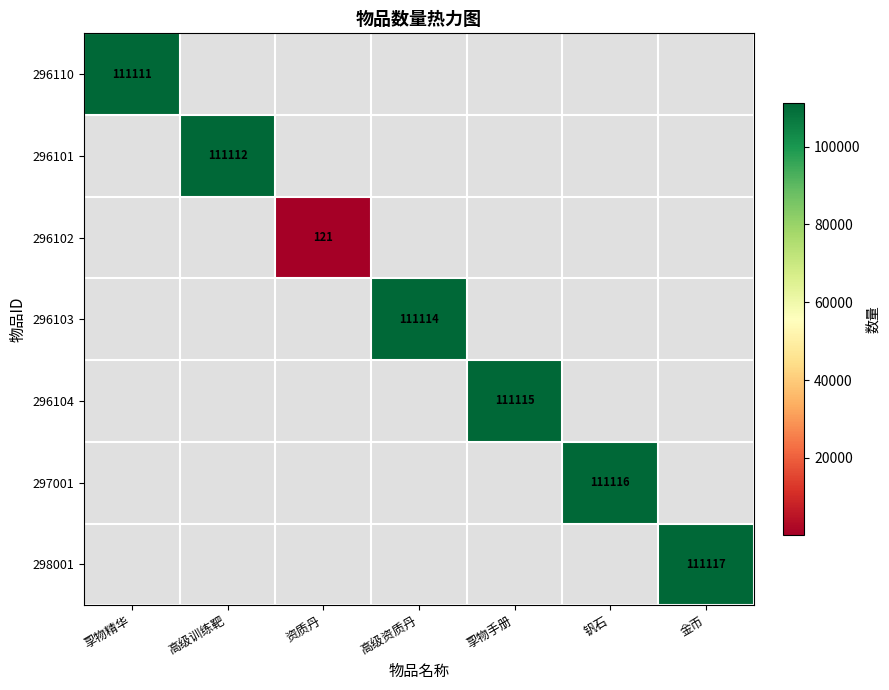

Count the number of data series in this chart.

7